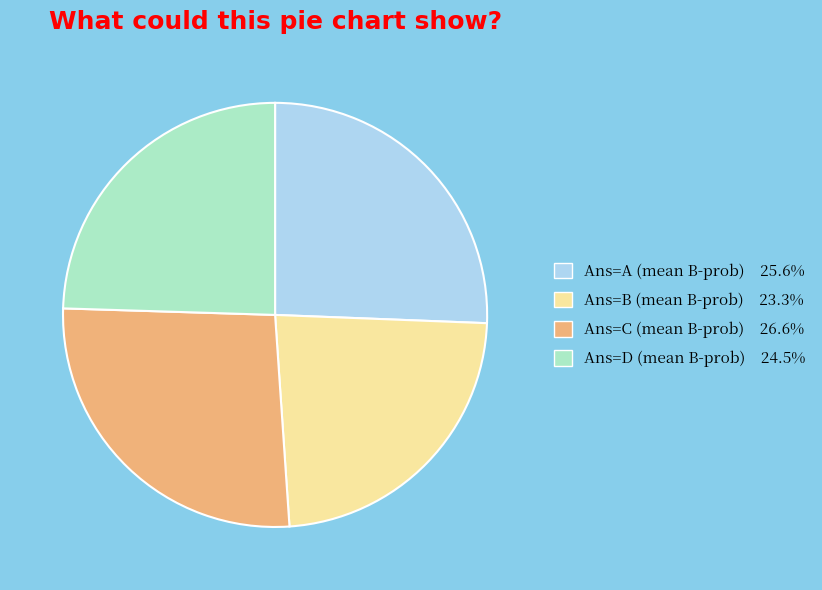

Do Ans=A (mean B-prob) 25.6% and Ans=C (mean B-prob) 26.6% together represent more than half of the pie?

Yes